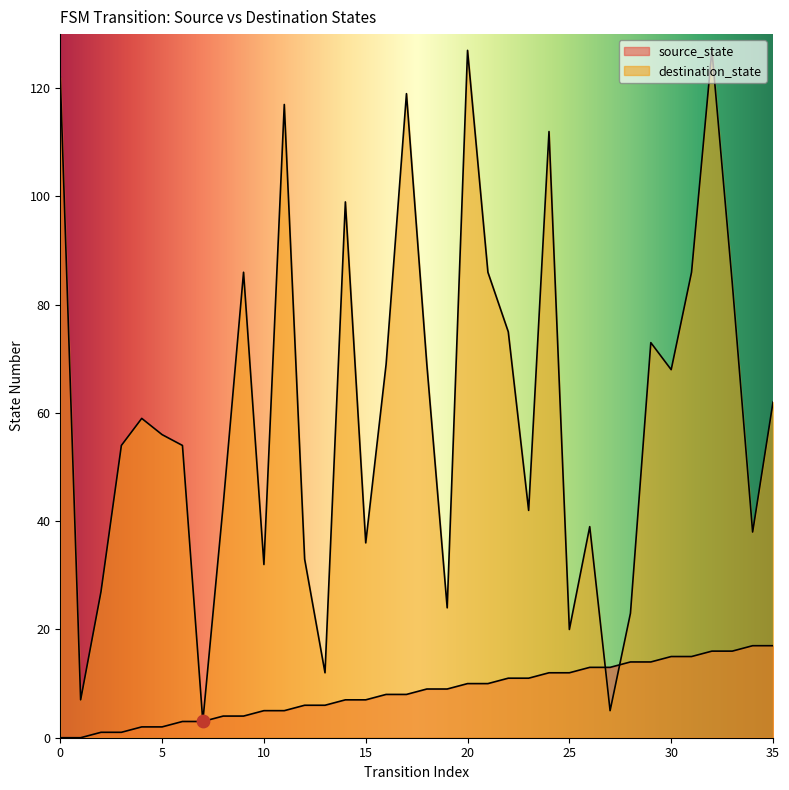

Which series contains the highest Y value?

destination_state